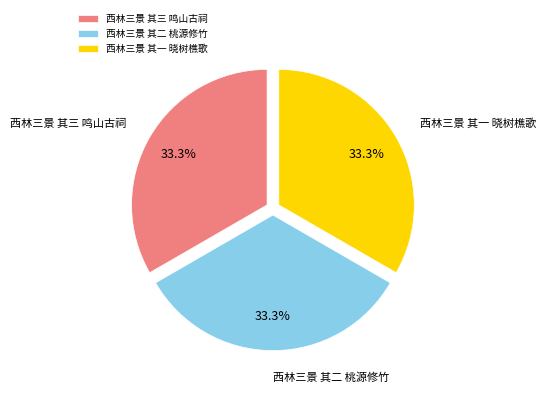

To the nearest percent, what is the average slice percentage?

33%